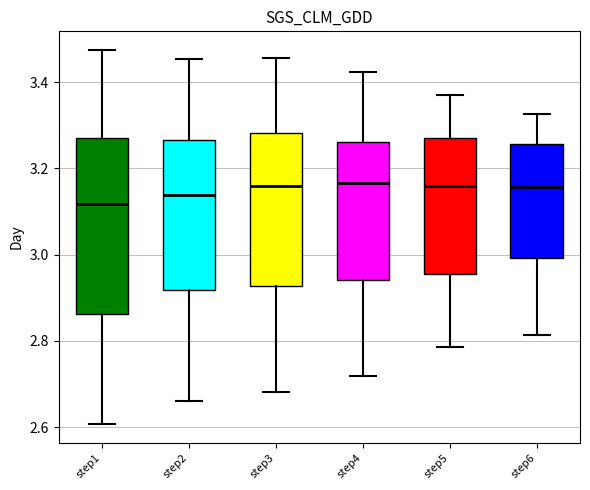

Reading left to right, transcribe this box plot: for each box, give where its median line is, the range the box spans, and where its two whiskers end, as read against the y-axis. The values are not printed on the chart, so give them approximately, as read against the axis.

step1: median 3.12, box 2.86 to 3.26, whiskers 2.60 to 3.48
step2: median 3.14, box 2.92 to 3.26, whiskers 2.66 to 3.46
step3: median 3.16, box 2.92 to 3.28, whiskers 2.68 to 3.46
step4: median 3.16, box 2.94 to 3.26, whiskers 2.72 to 3.42
step5: median 3.16, box 2.96 to 3.26, whiskers 2.78 to 3.36
step6: median 3.16, box 3.00 to 3.26, whiskers 2.82 to 3.32